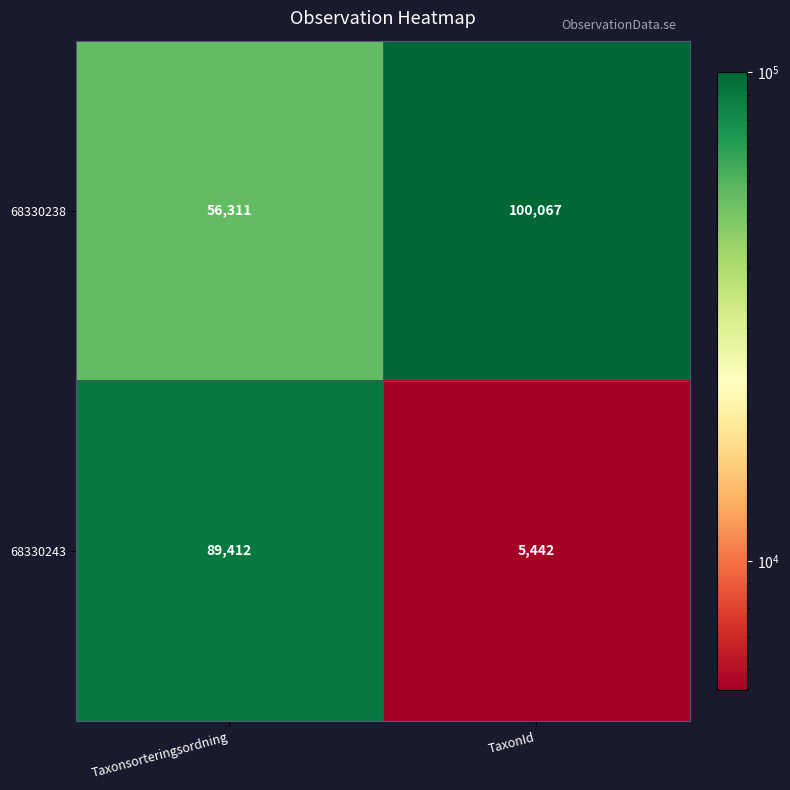

Reading left to right, extract all data points from this chart.

68330238: 56311	100067
68330243: 89412	5442